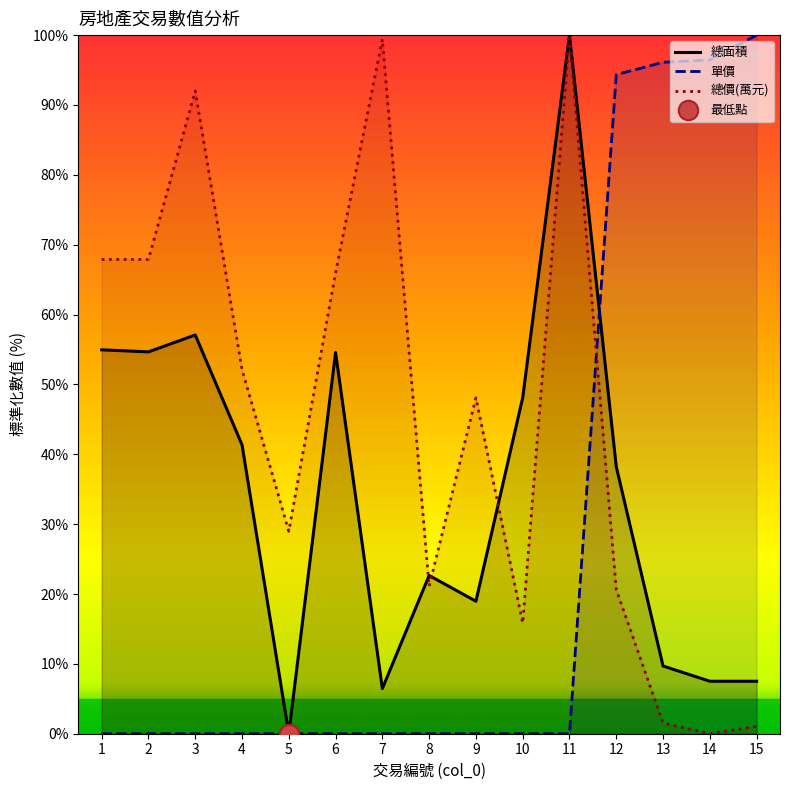

What is the maximum value for 總面積?

100.0